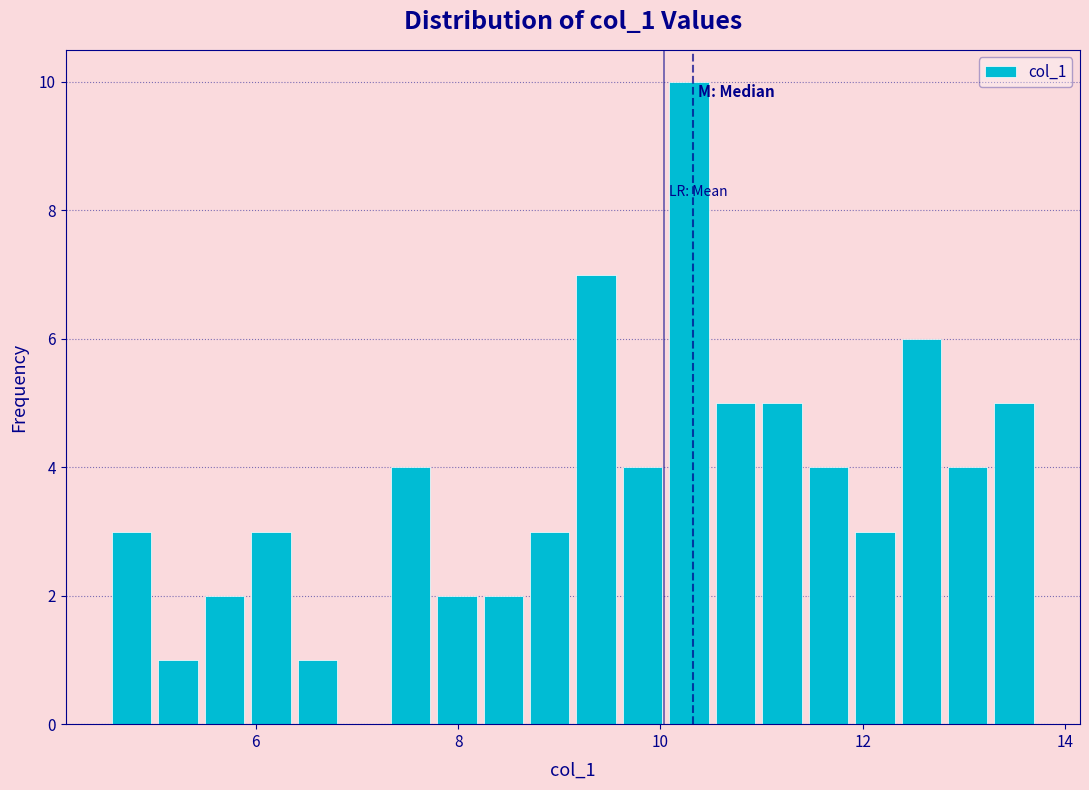

Around what value on the x-axis is the tallest bar? Give the approximate position of its centre, as read against the axis.

10.2